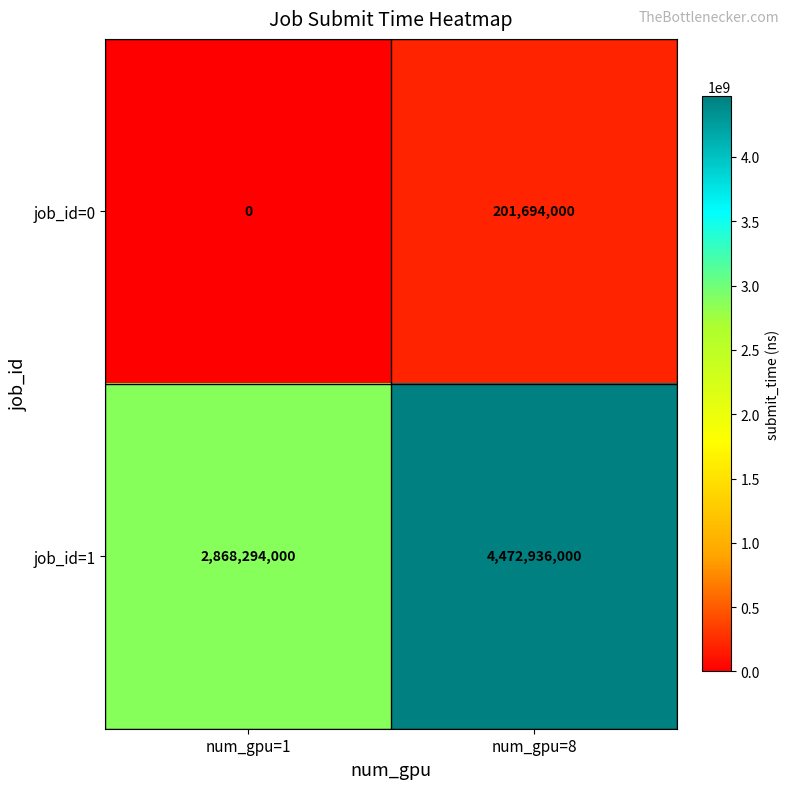

What value does the job_id=0 series have at num_gpu=8, to the nearest 50?

201694000